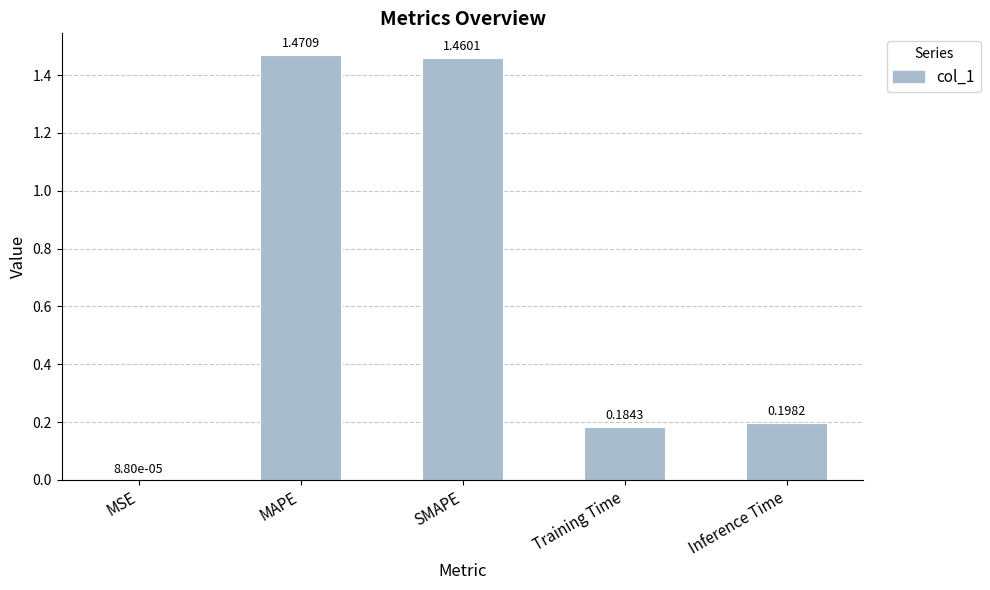

Which has a higher value, Inference Time or MAPE?

MAPE